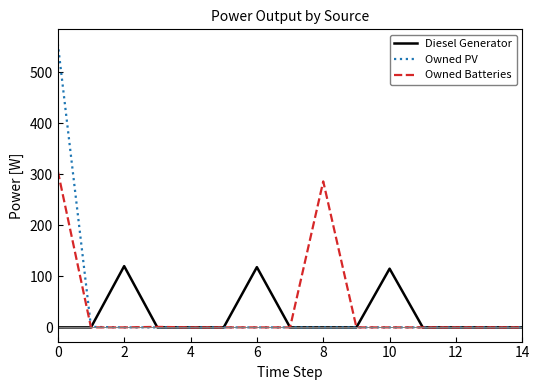

List the series in order of their peak value, highest first.

Owned PV, Owned Batteries, Diesel Generator